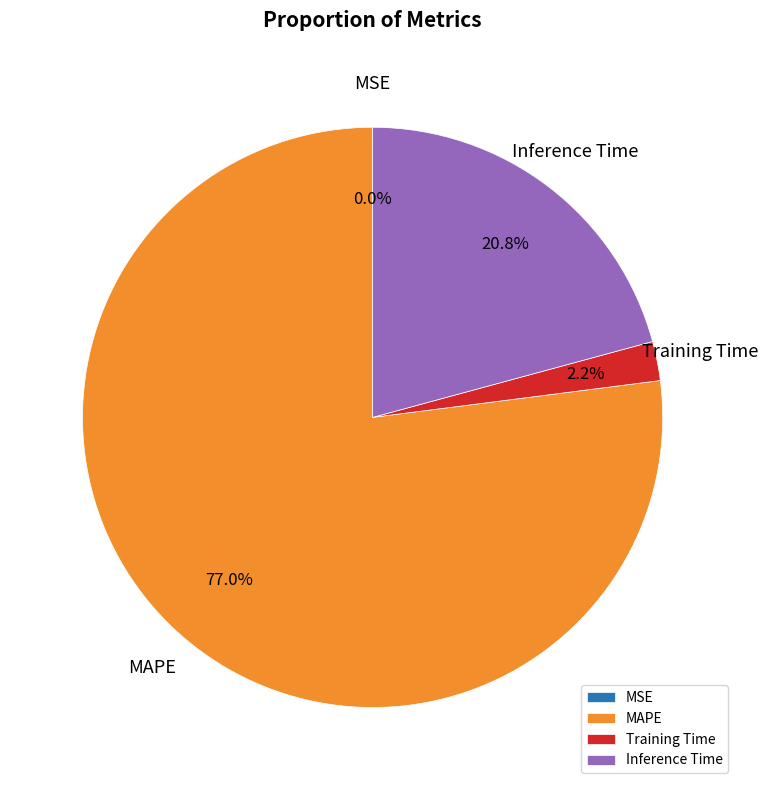

Is there any slice that represents more than half of the pie?

Yes